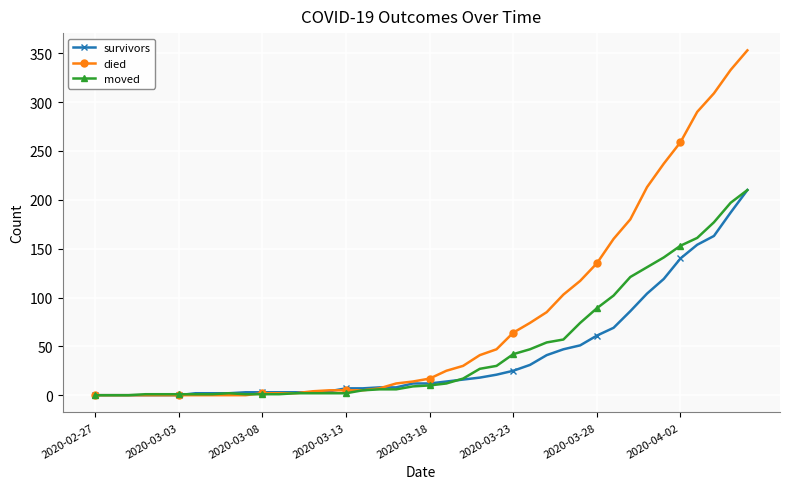

Which series has the largest range (max minus min)?

died